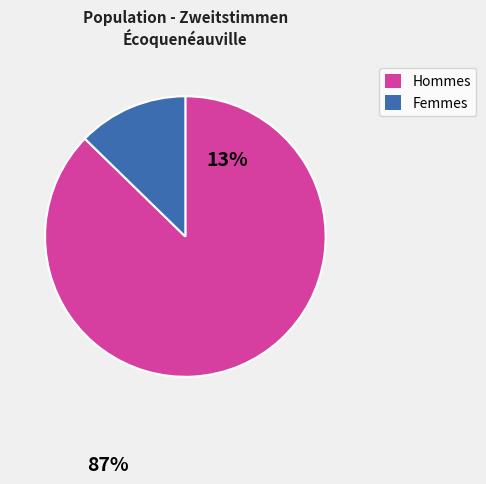

Rank the categories by value from highest to lowest.

Hommes, Femmes